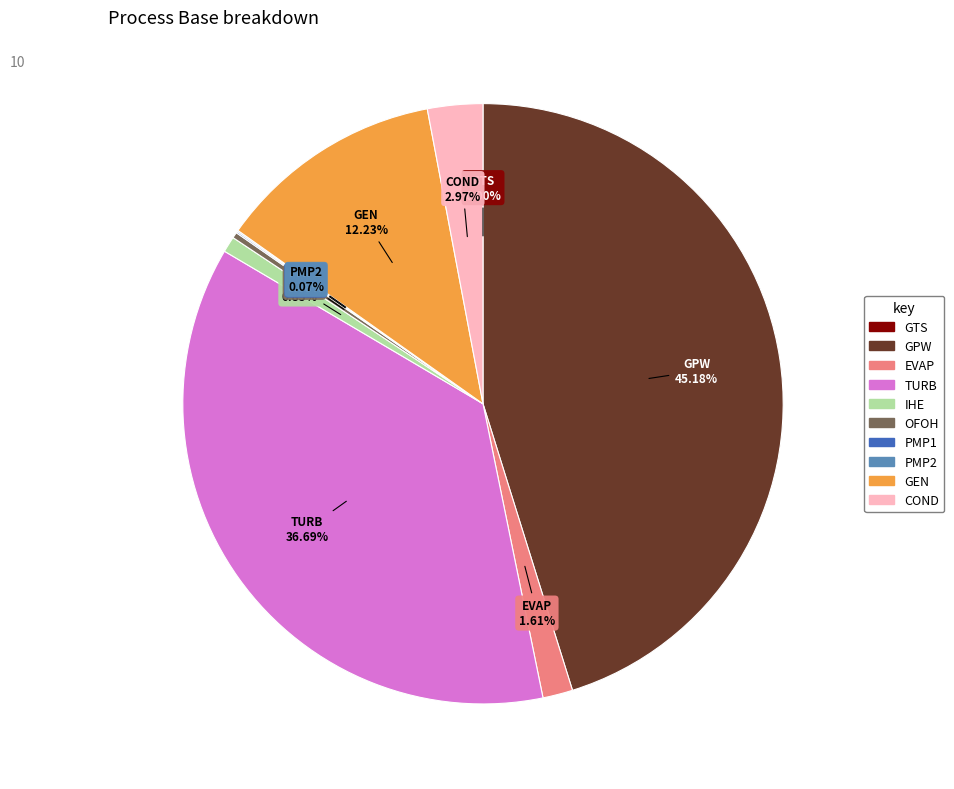

Which slice is the largest?

GPW